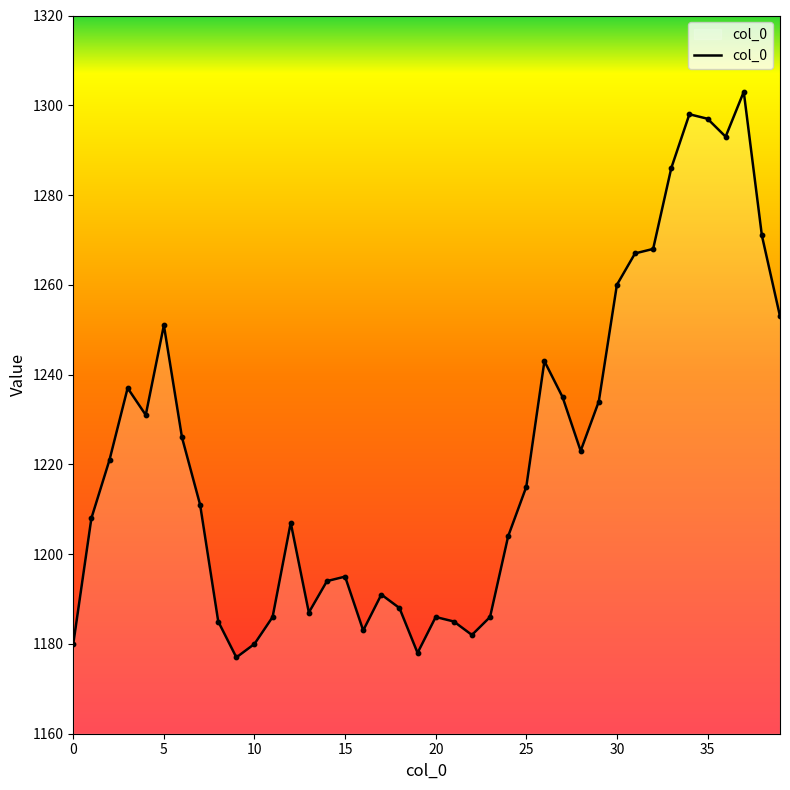

What is the maximum value shown in the chart?

1303